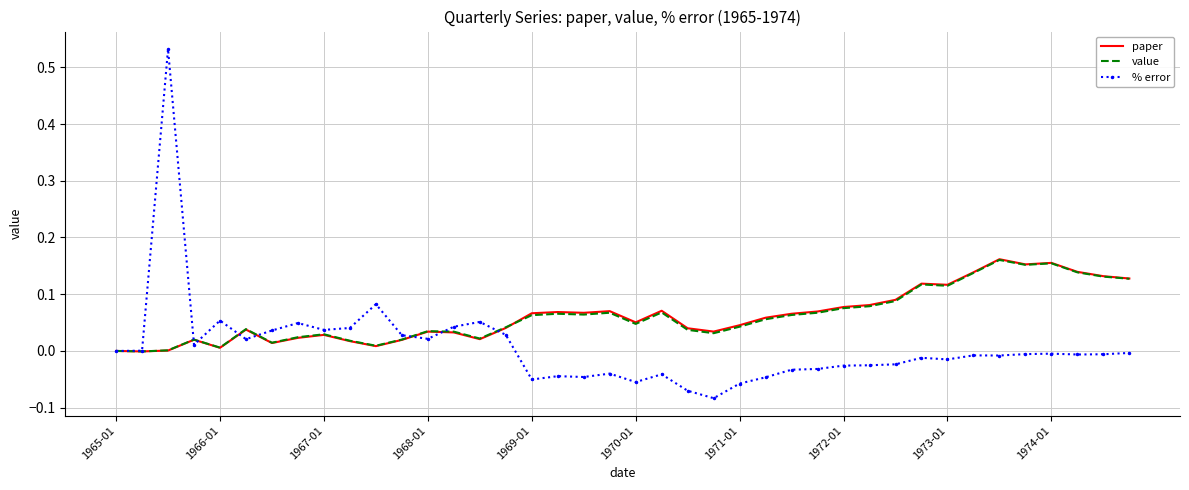

Which series has the widest spread of values?

% error